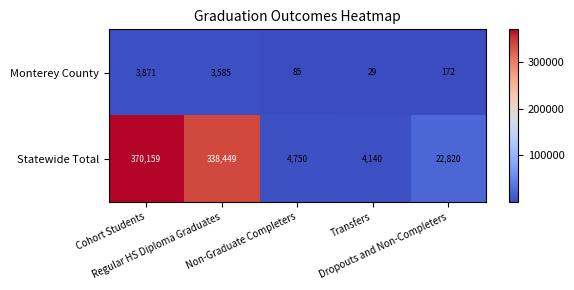

Between Cohort Students and Transfers, which series saw the biggest shift?

Statewide Total